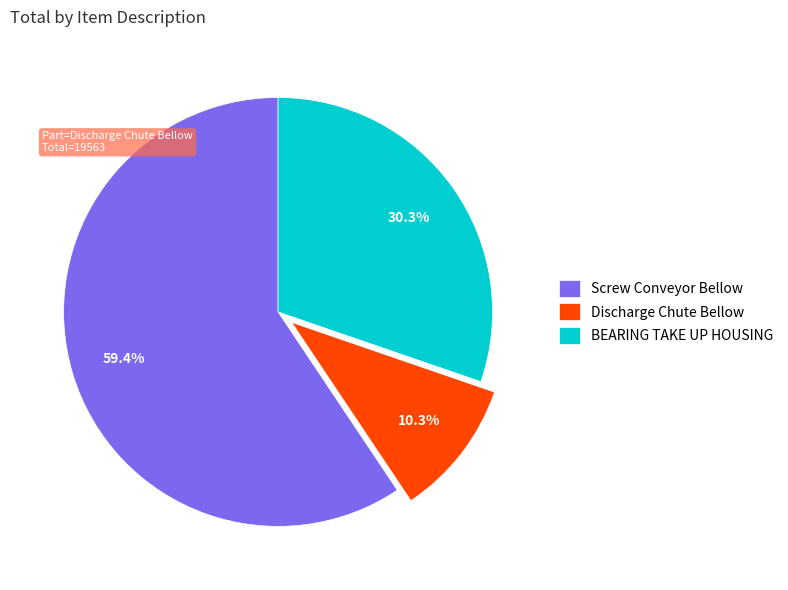

Does any single category account for the majority?

Yes